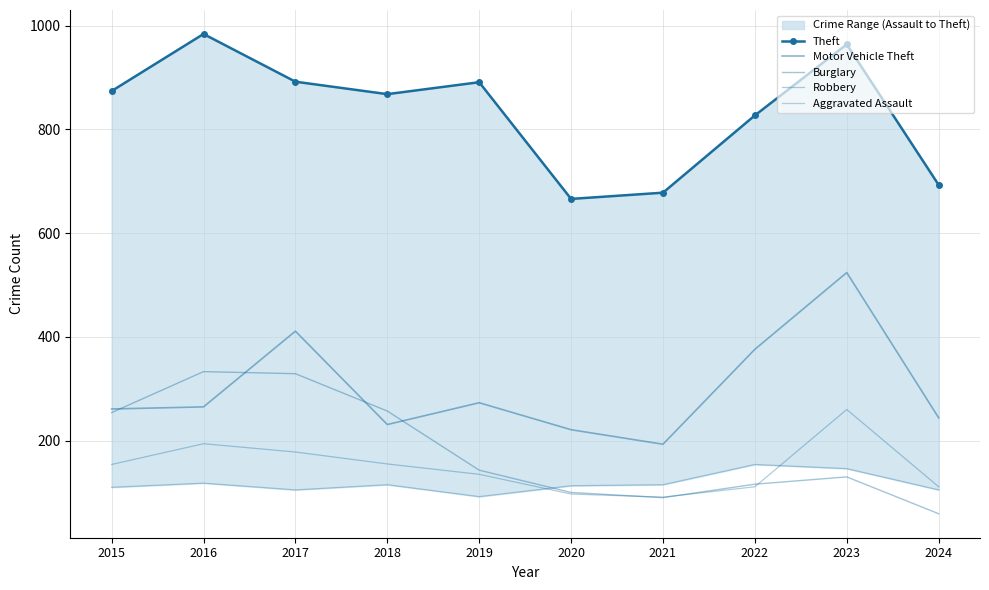

Where do Motor Vehicle Theft and Burglary first cross each other?

2015 and 2016